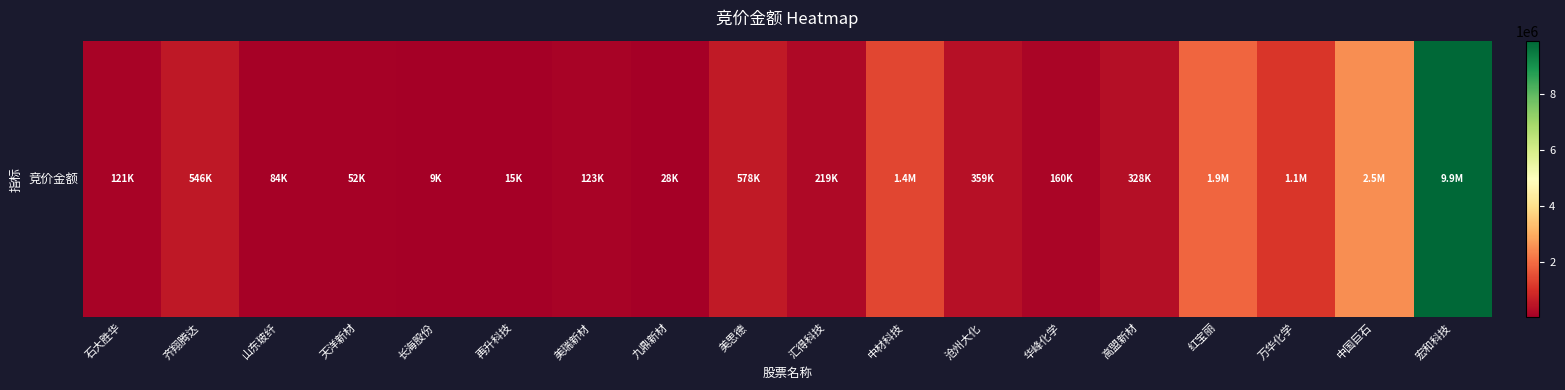

At which category does the chart reach its minimum across all series?

长海股份